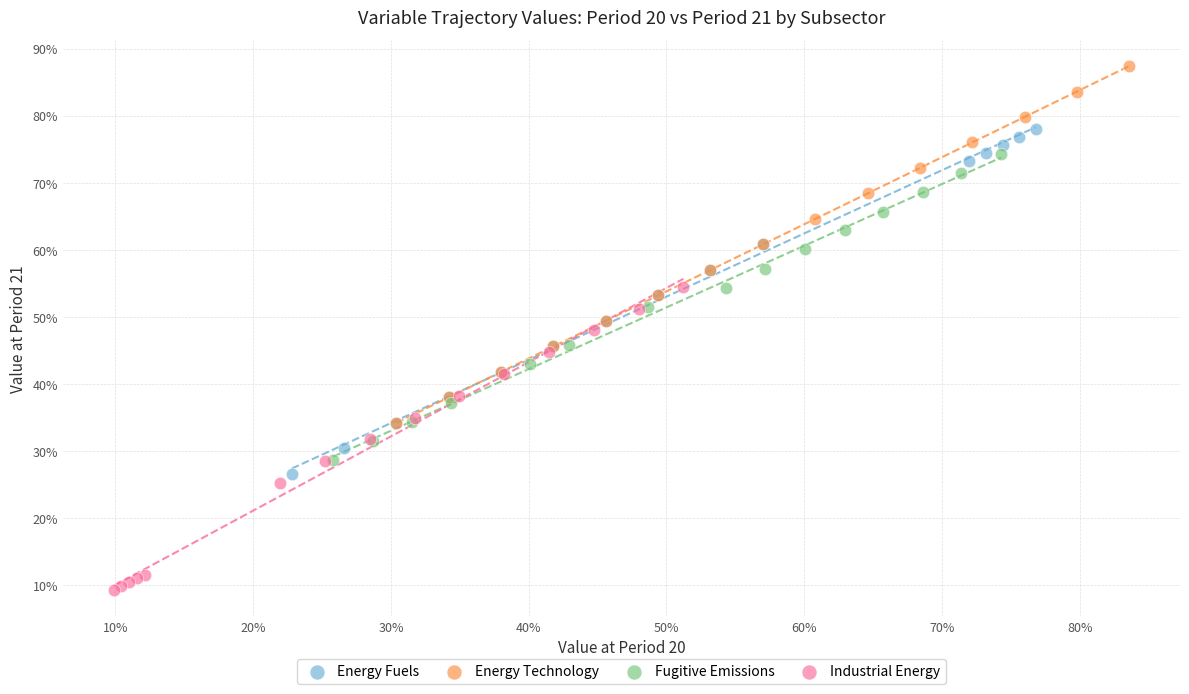

What are all the series names shown in the legend?

Energy Fuels, Energy Technology, Fugitive Emissions, Industrial Energy